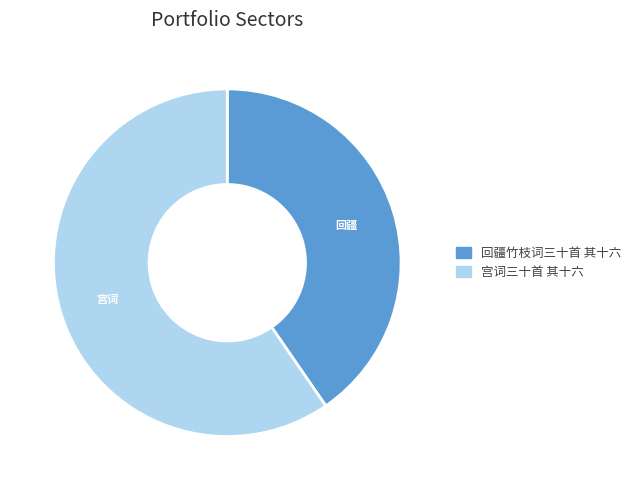

Is it true that 宫词三十首 其十六 is 45% of the pie?

False